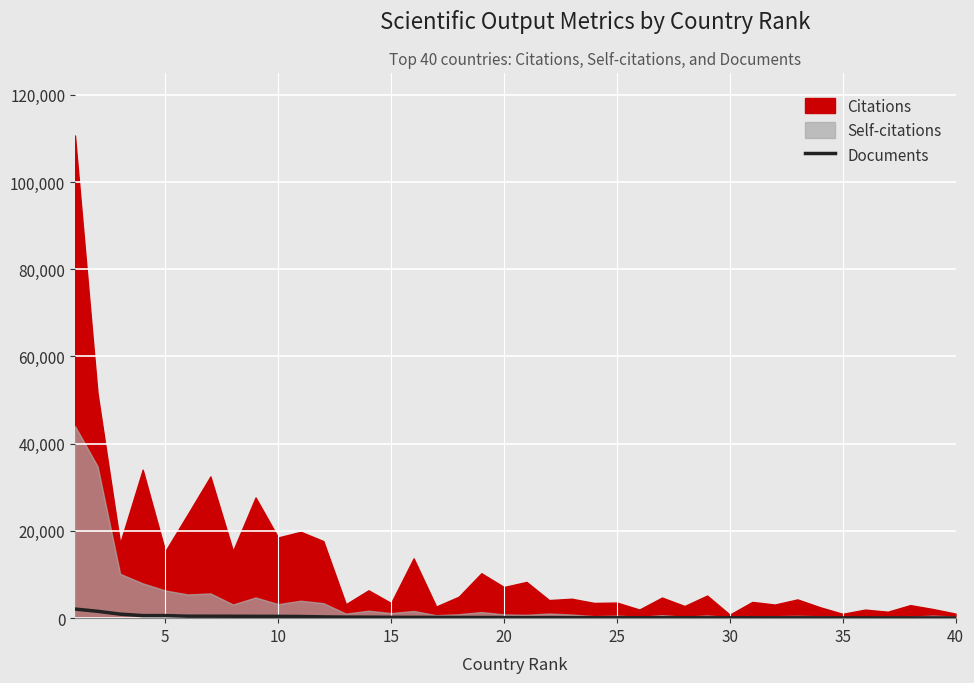

Does the chart display data point markers on the line(s)?

No